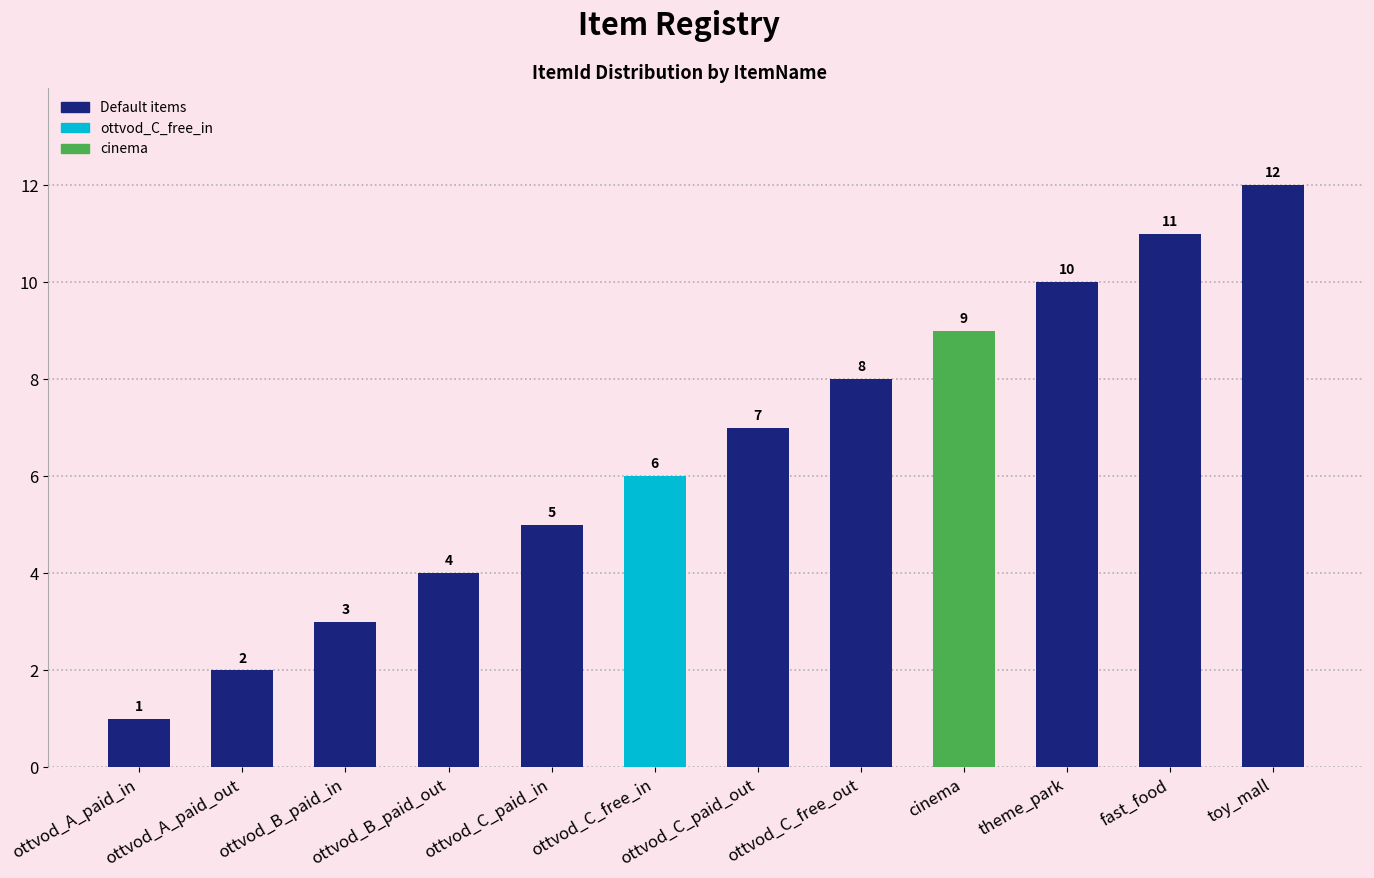

What is the maximum value shown in the chart?

12